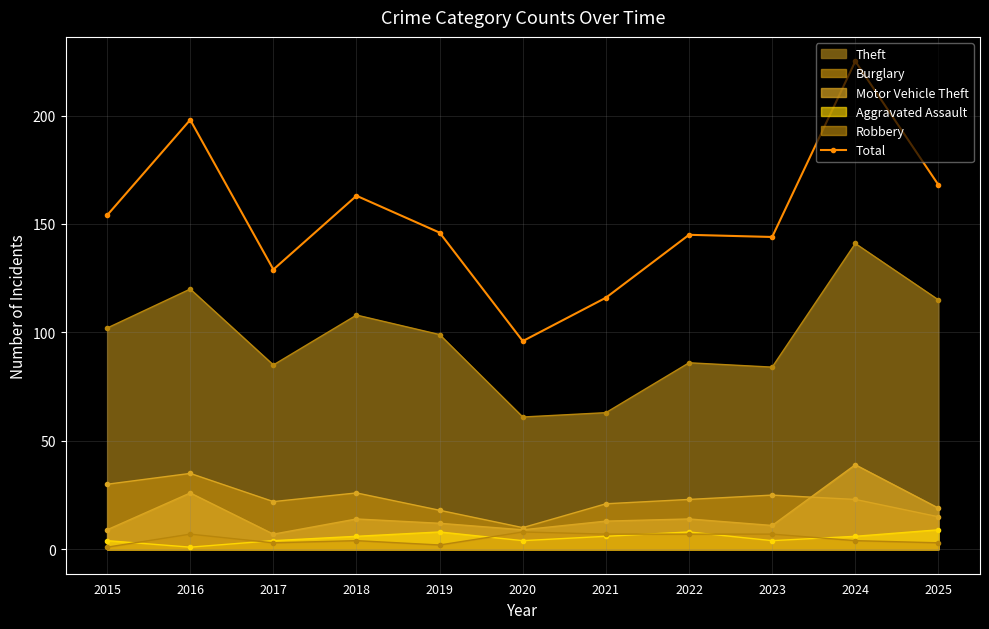

How many interior local valleys (lower than both neighbors) does the data have?

3